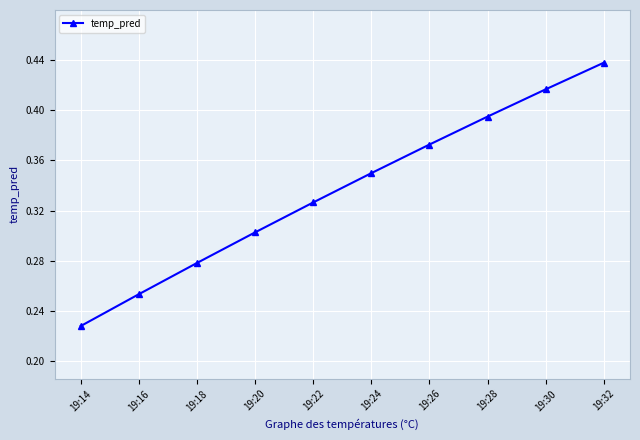

Which has a higher value, 19:14 or 19:26?

19:26